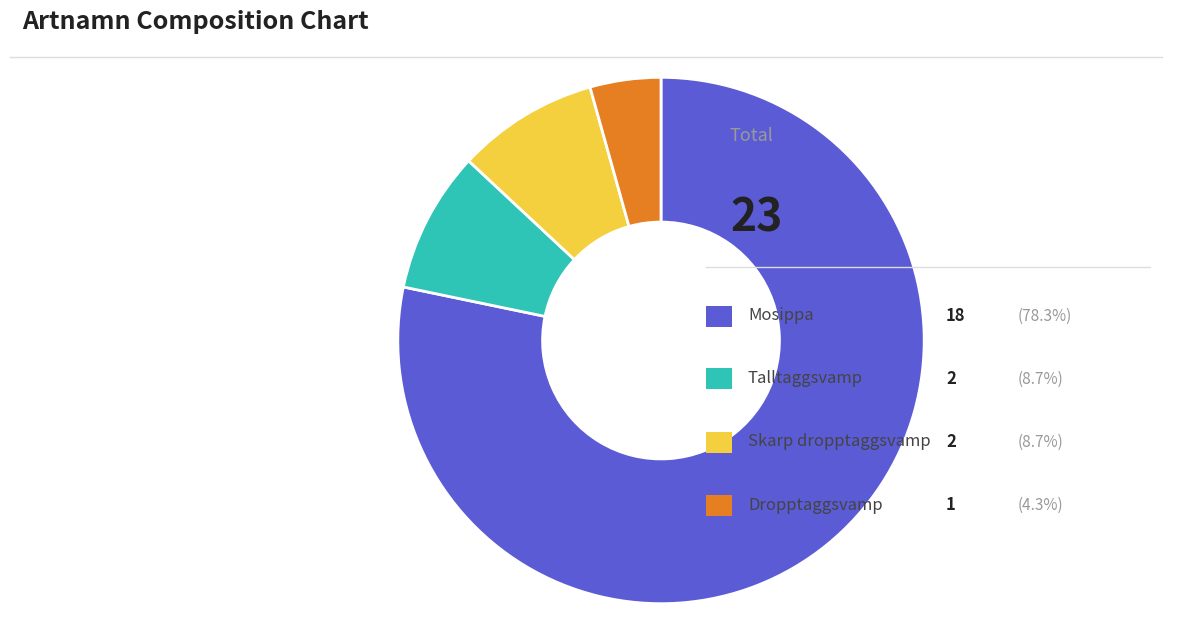

Is there a majority slice in this chart?

Yes